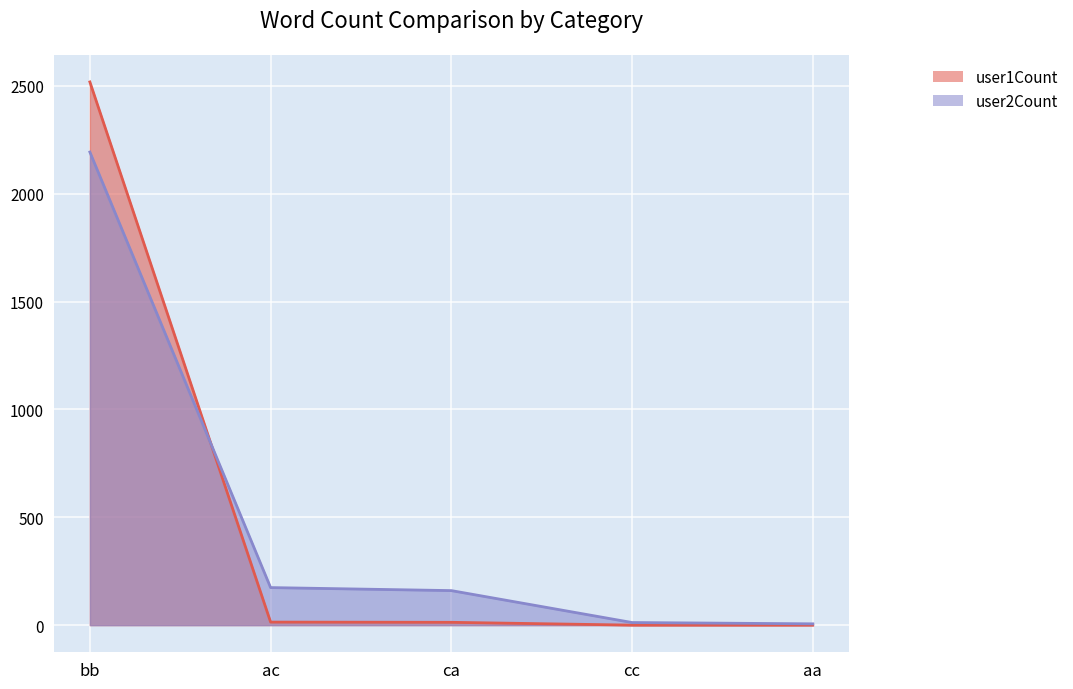

How many intersections are there between user2Count and user1Count?

1